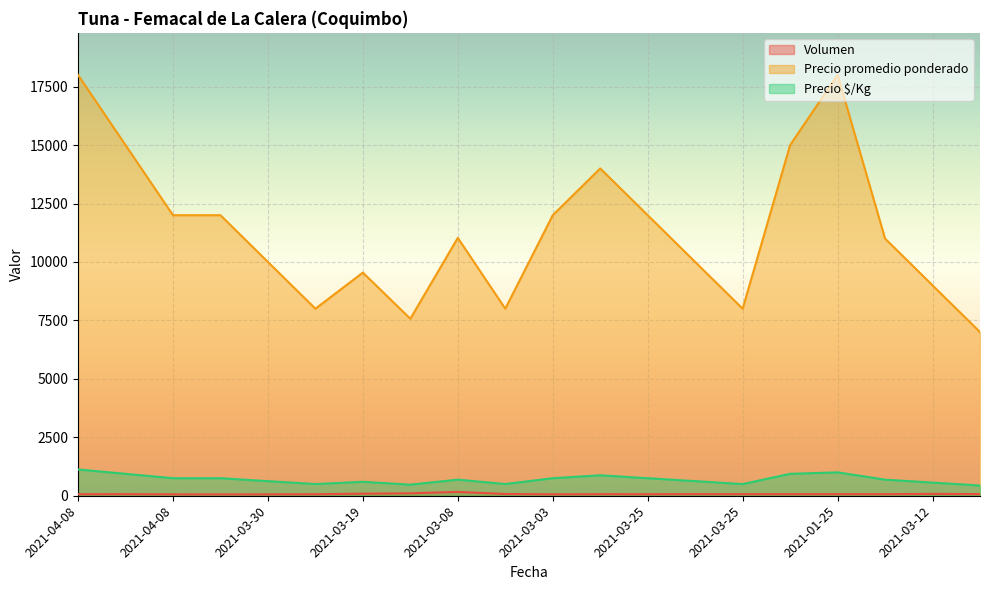

What is the total value across all series at 2021-03-08?

11884